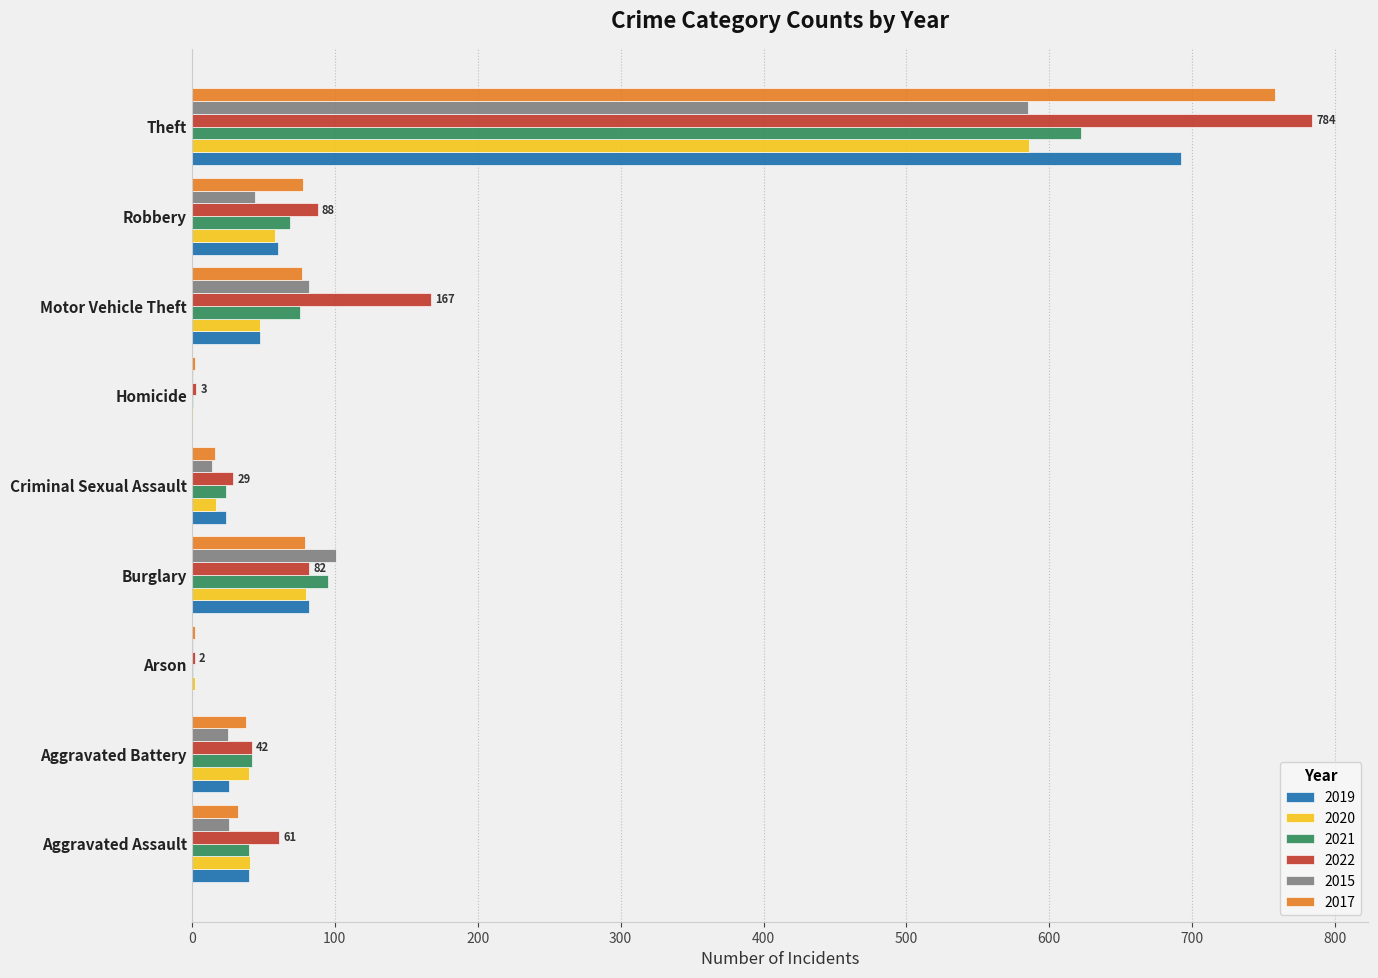

Count the number of categories in the chart.

9